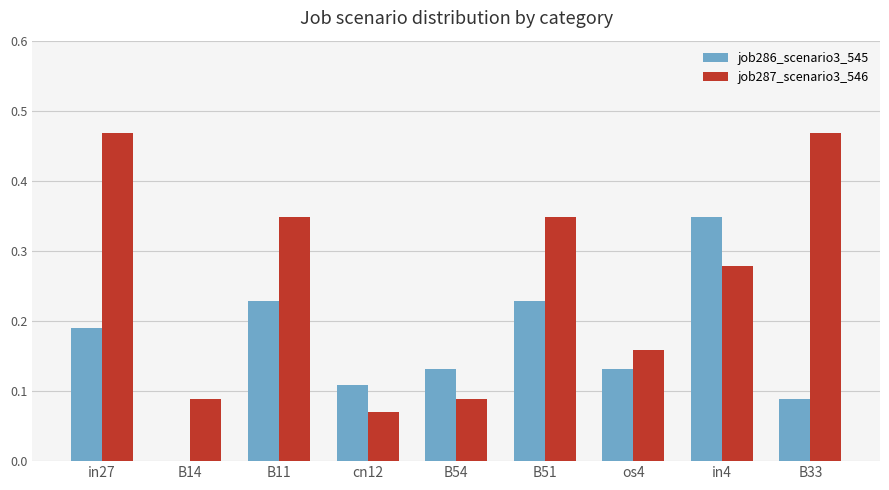

True or false: job287_scenario3_546 has a value of 0.1 at in4.

False